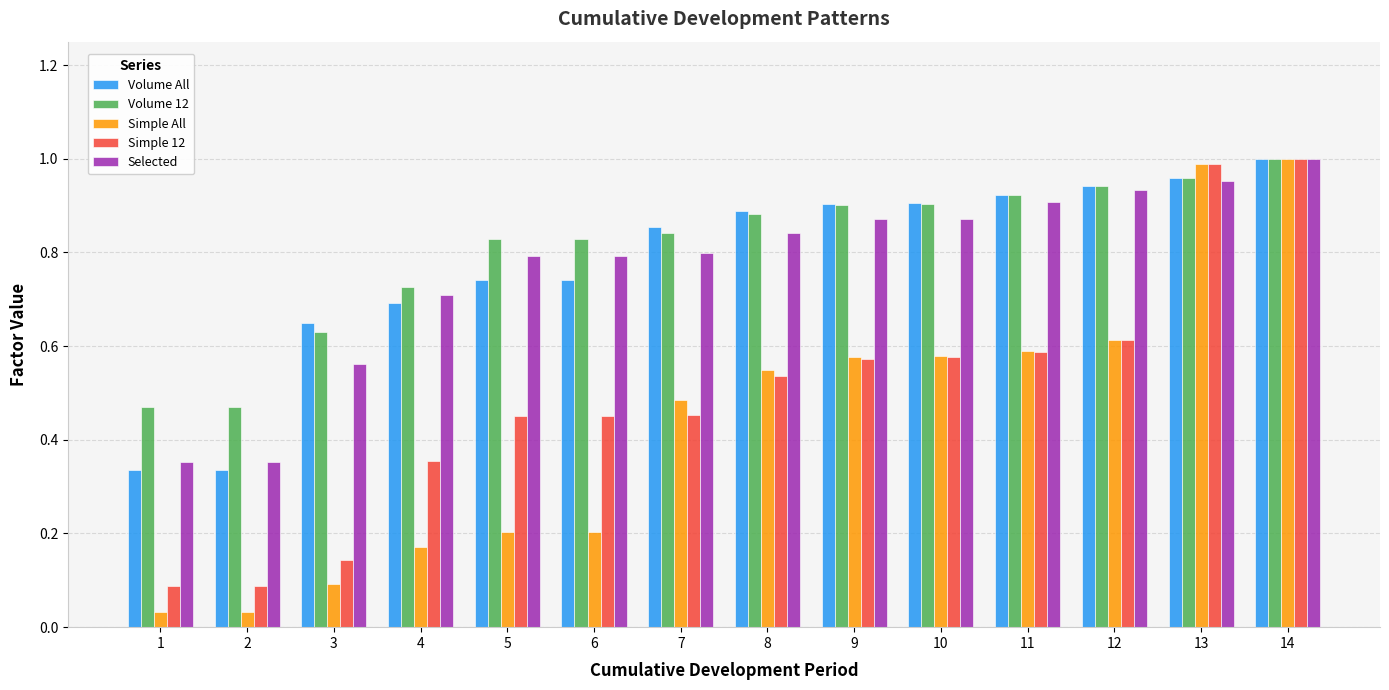

Is it true that Simple All equals 0.6 at 11?

True